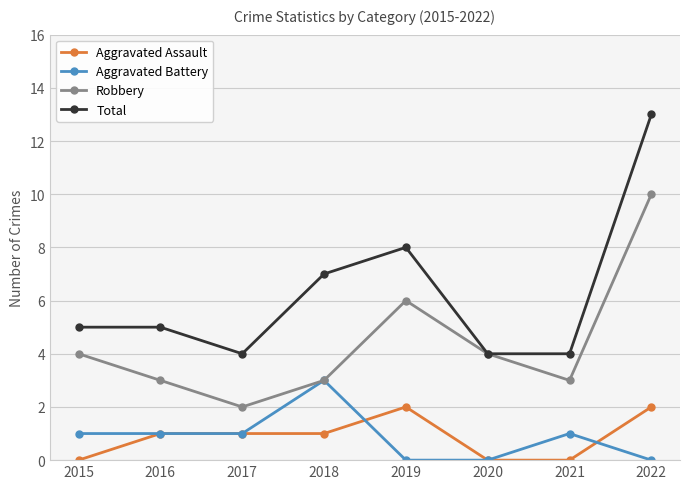

Reading left to right, list all the values displayed in this chart.

Aggravated Assault: 0	1	1	1	2	0	0	2
Aggravated Battery: 1	1	1	3	0	0	1	0
Robbery: 4	3	2	3	6	4	3	10
Total: 5	5	4	7	8	4	4	13